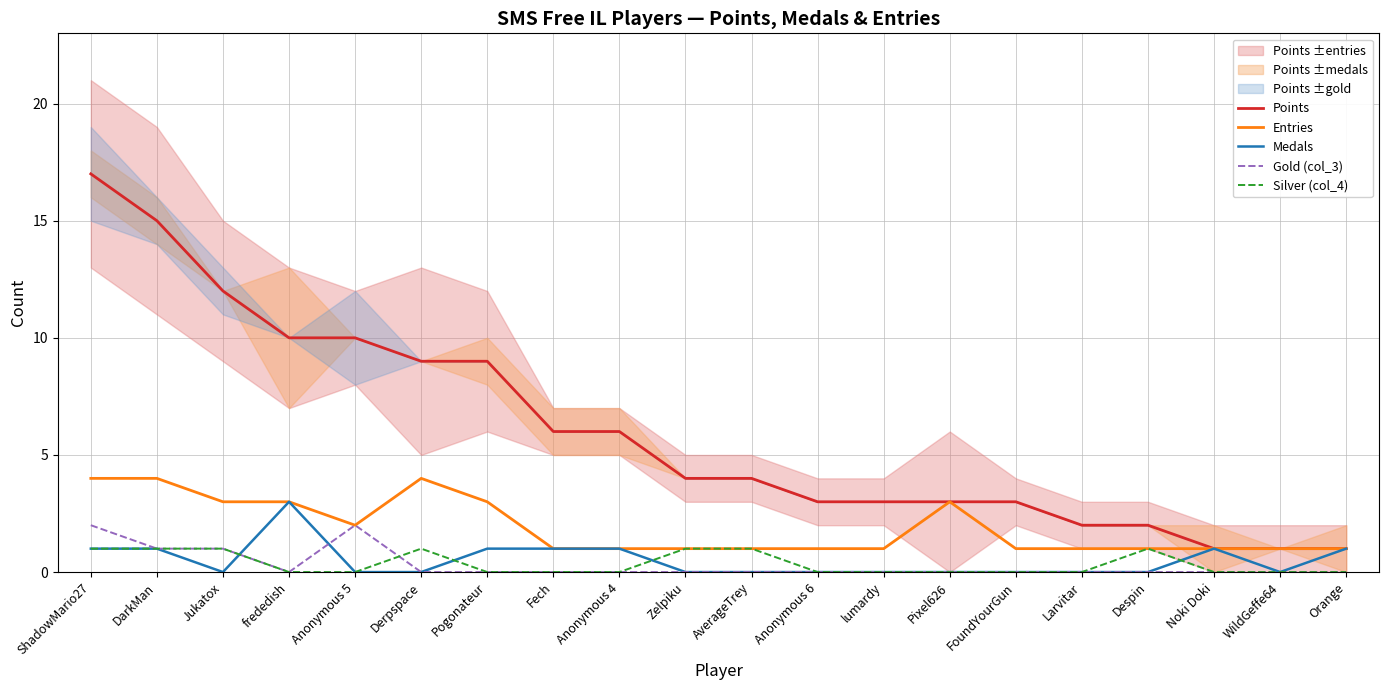

Is the value of Silver (col_4) at Anonymous 6 greater than the value of Medals at Despin?

No